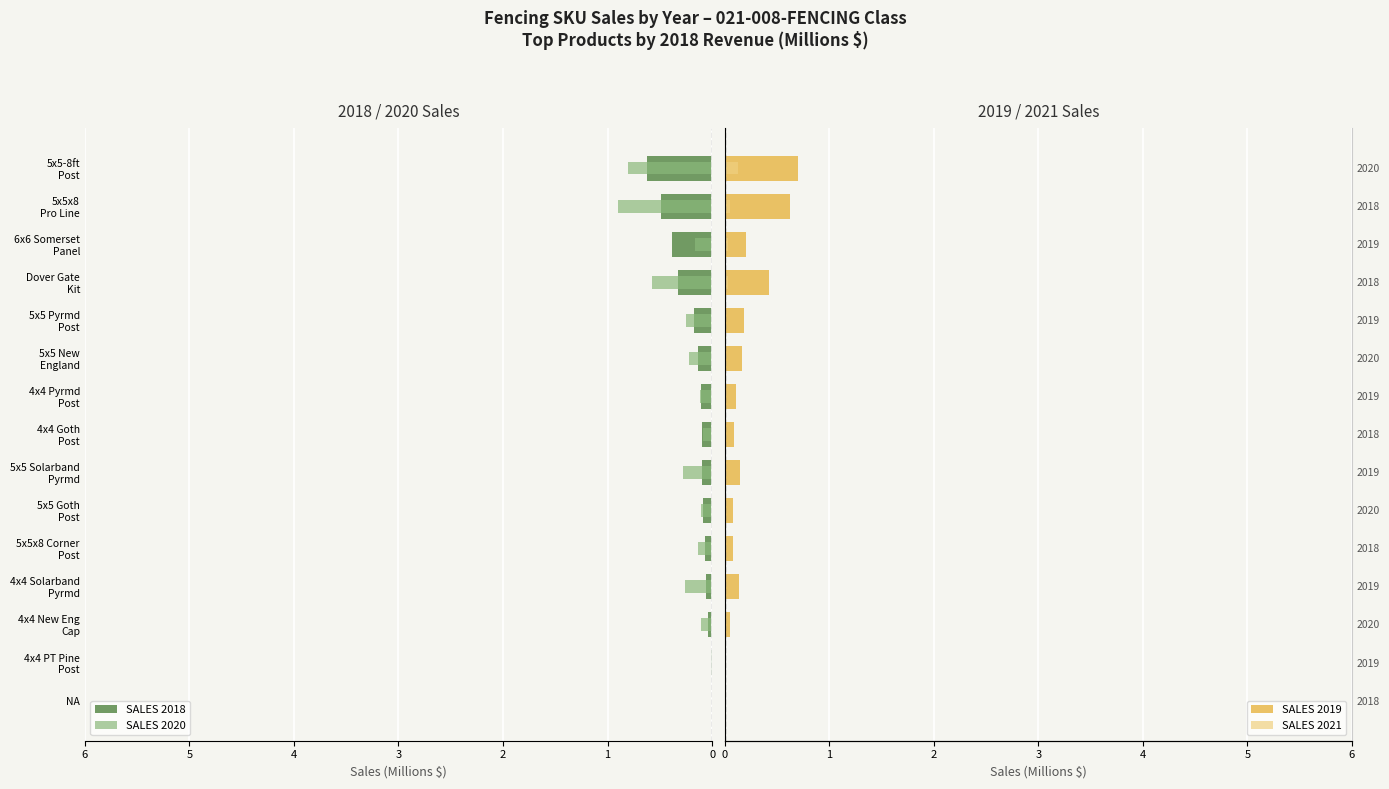

Which series changed the most between 4x4 New Eng Cap and 5x5-8ft Post?

SALES 2020